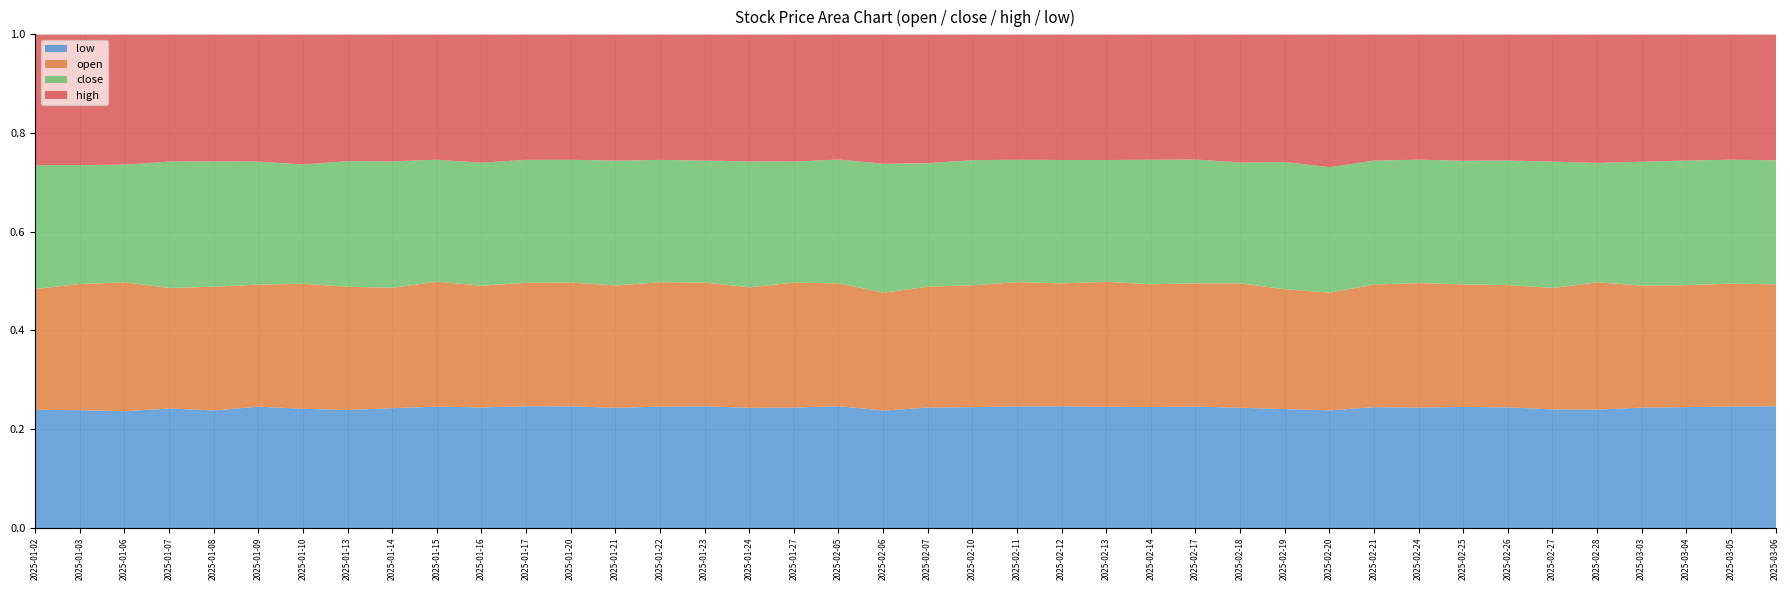

List the labels in order of high value, largest first.

2025-02-20, 2025-02-27, 2025-02-28, 2025-02-21, 2025-03-06, 2025-02-26, 2025-02-25, 2025-02-24, 2025-03-04, 2025-03-05, 2025-03-03, 2025-02-07, 2025-02-10, 2025-01-03, 2025-02-11, 2025-02-19, 2025-02-12, 2025-02-18, 2025-02-13, 2025-01-02, 2025-02-17, 2025-02-14, 2025-02-06, 2025-01-06, 2025-01-27, 2025-01-24, 2025-01-16, 2025-02-05, 2025-01-21, 2025-01-23, 2025-01-09, 2025-01-10, 2025-01-22, 2025-01-20, 2025-01-08, 2025-01-07, 2025-01-15, 2025-01-17, 2025-01-14, 2025-01-13